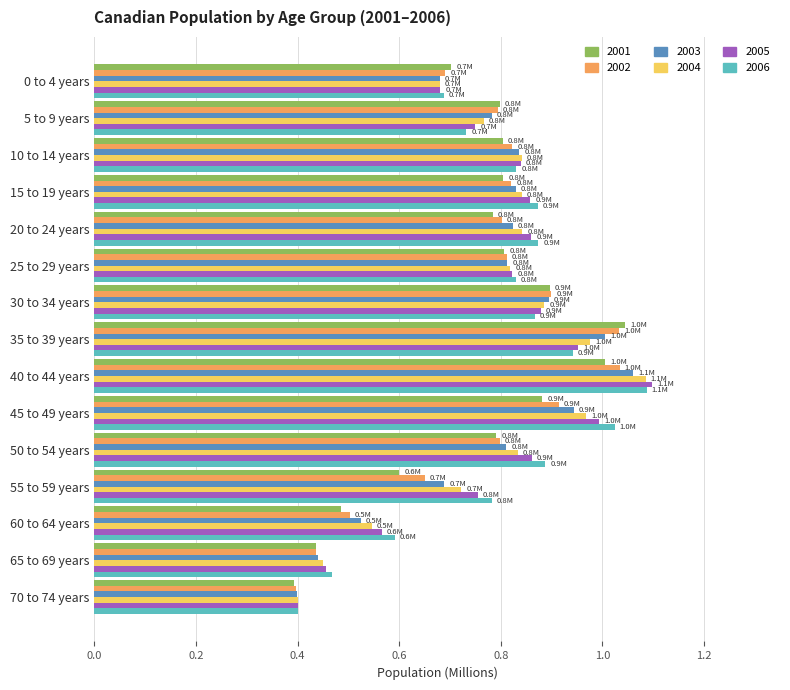

What is the difference between the highest and lowest values at 60 to 64 years?

0.1